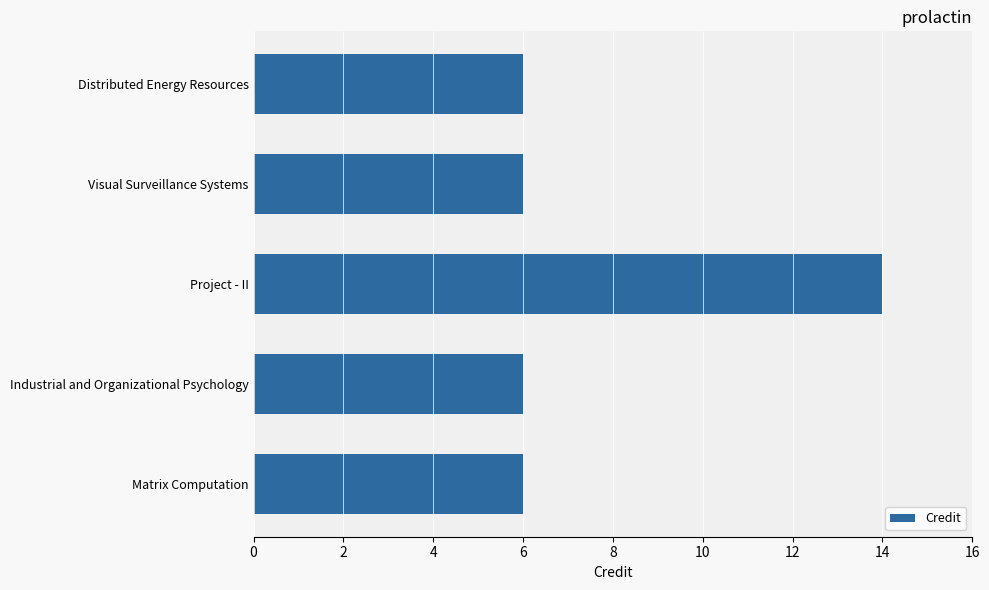

What is the change in value from Visual Surveillance Systems to Project - II?

+8